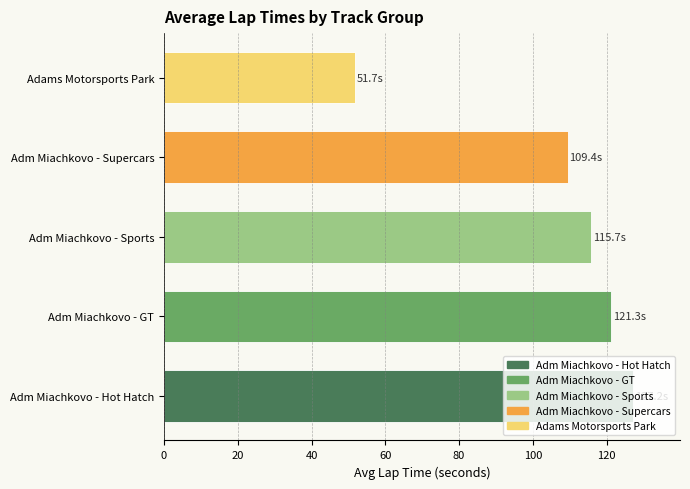

At which category does the chart reach its minimum across all series?

Adams Motorsports Park